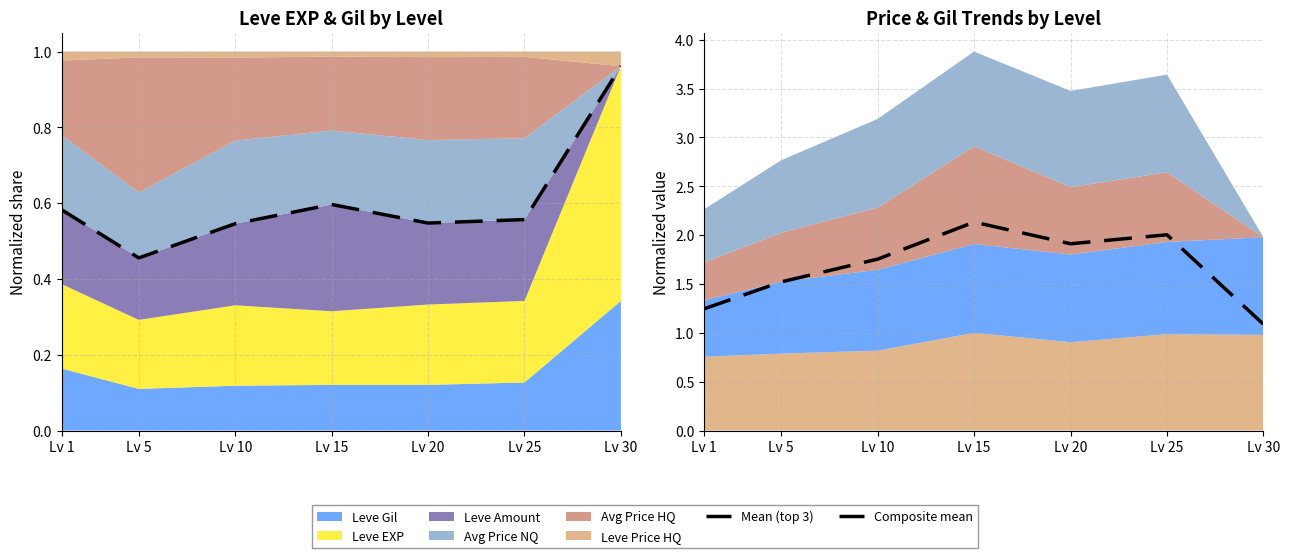

Reading left to right, list all the values displayed in this chart.

Mean (top 3): 0.6	0.5	0.5	0.6	0.5	0.6	1.0
Composite mean: 1.2	1.5	1.8	2.1	1.9	2.0	1.1